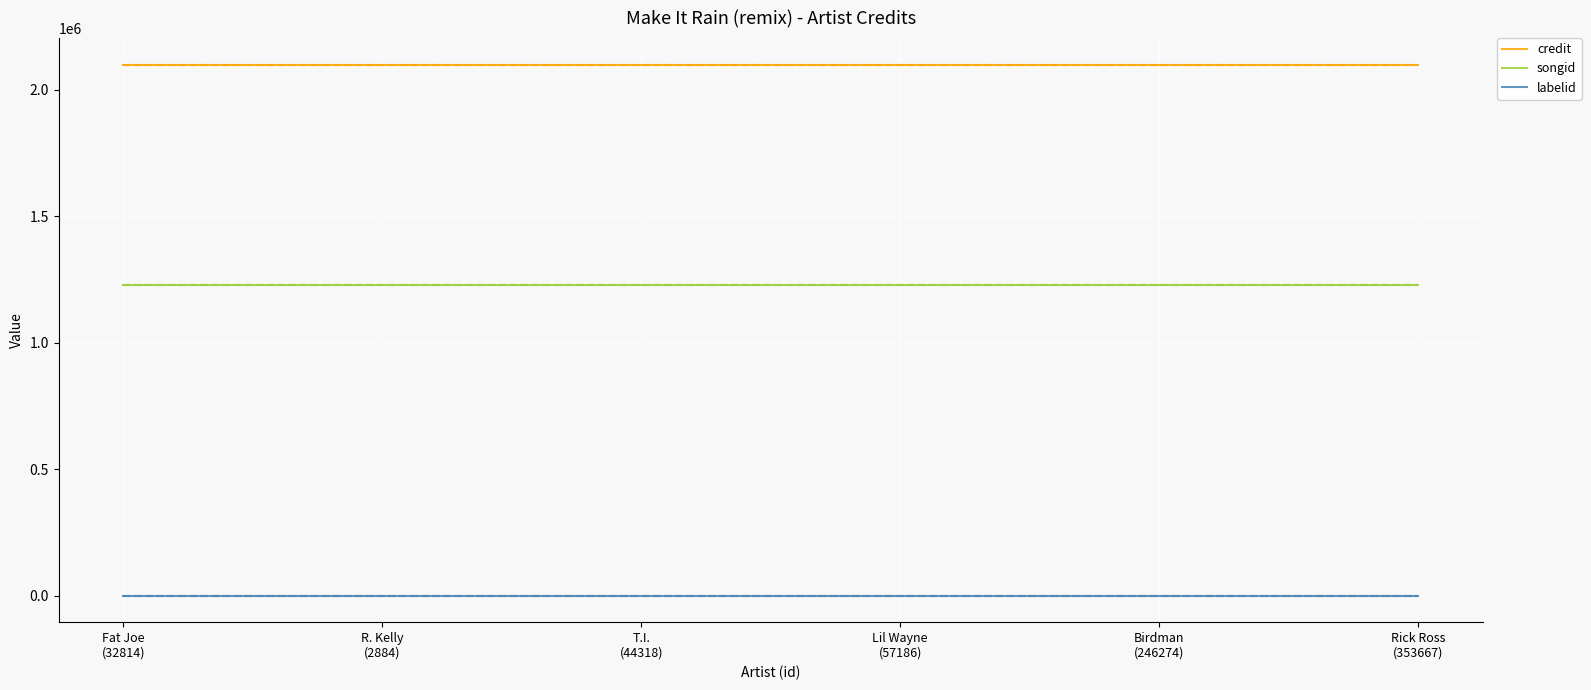

True or false: labelid has more than 2 interior local peaks.

False